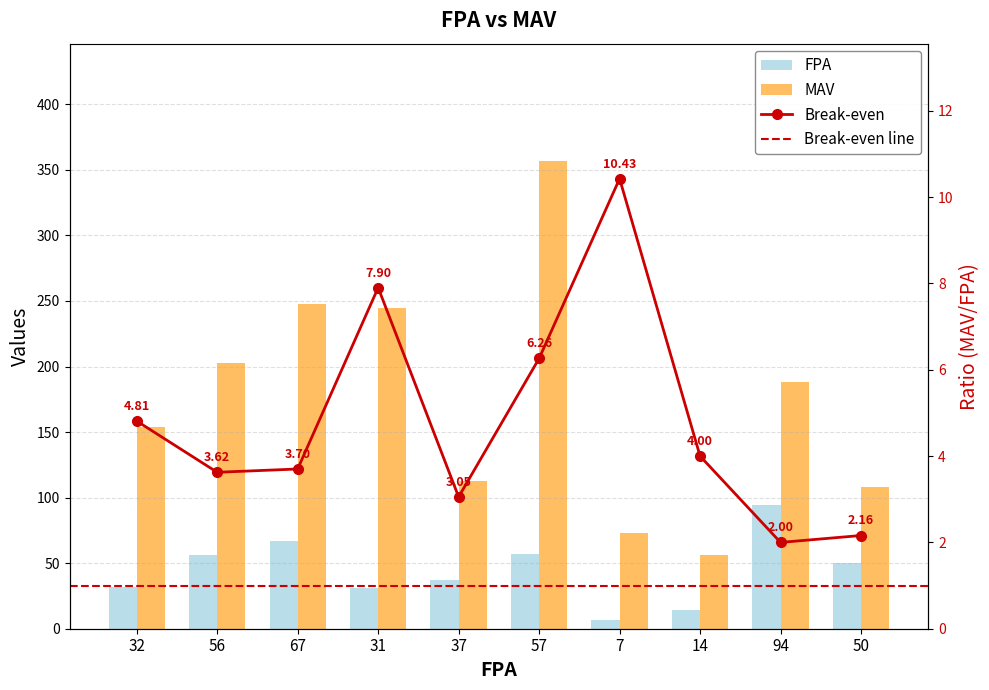

What is the label of the 8th bar from the left?

14